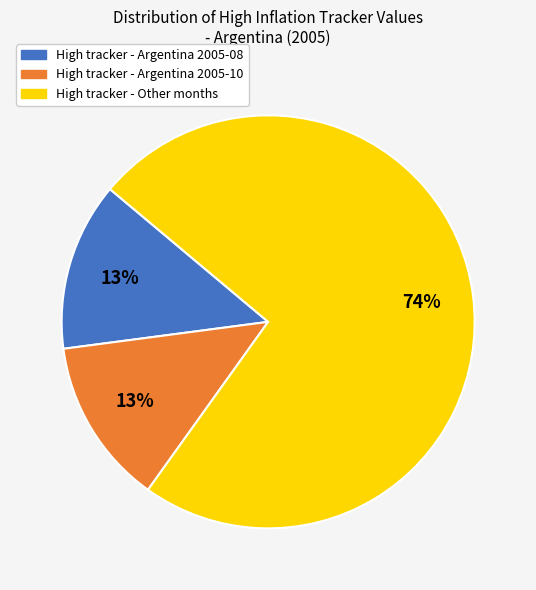

Does any single category account for the majority?

Yes